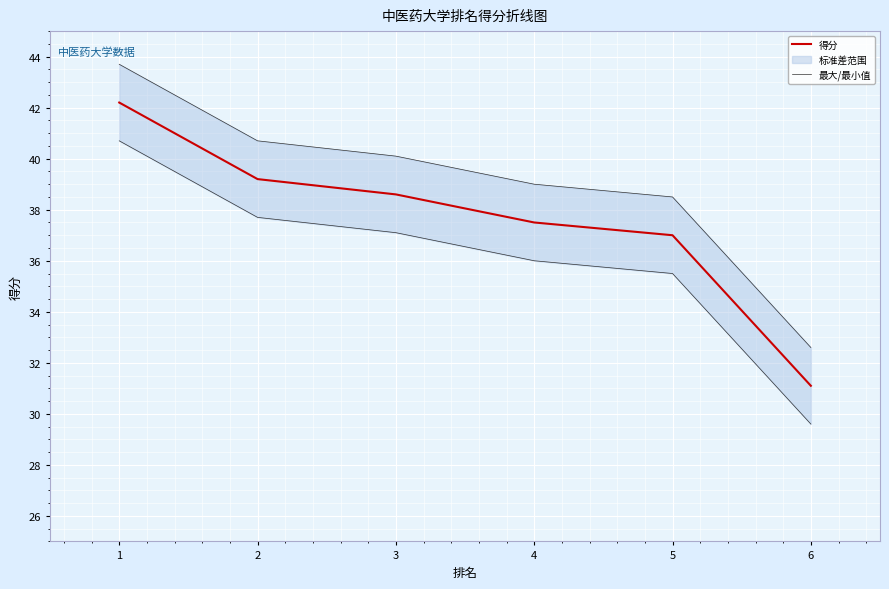

Rank the series by their maximum value, from highest to lowest.

最大/最小值, 得分